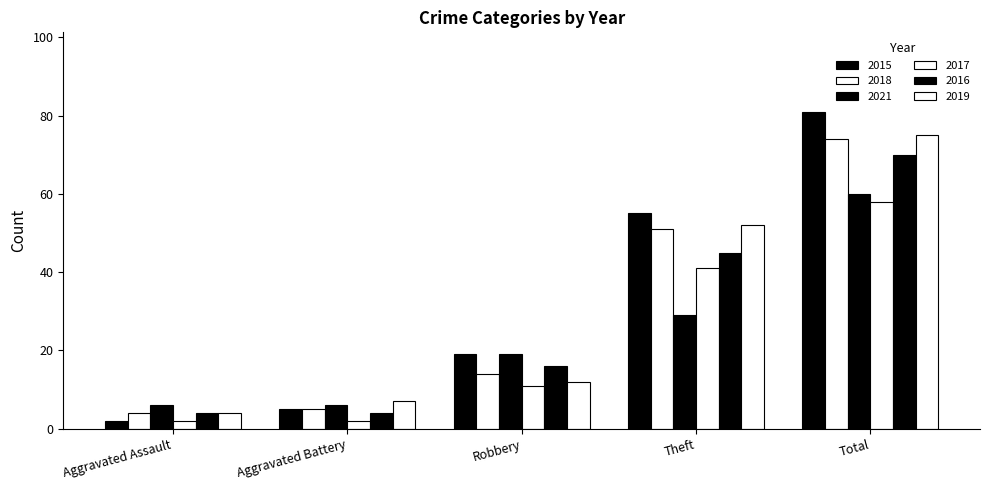

Is the value of 2021 at Total greater than the value of 2015 at Robbery?

Yes